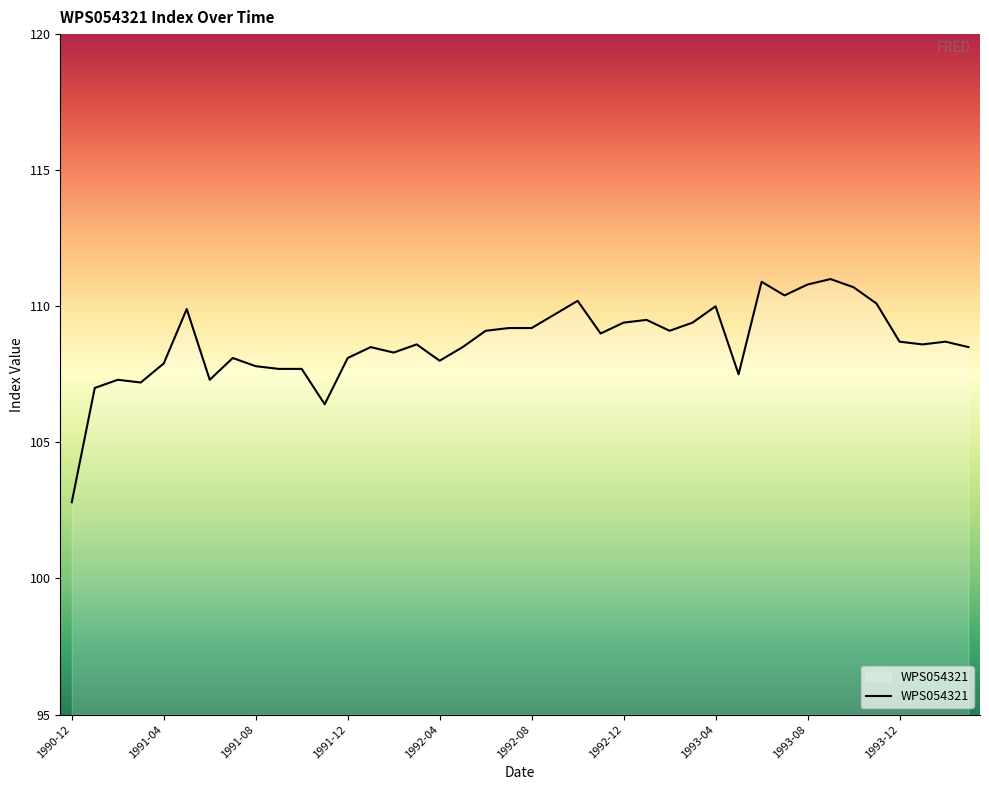

What is the smallest value displayed?

102.8